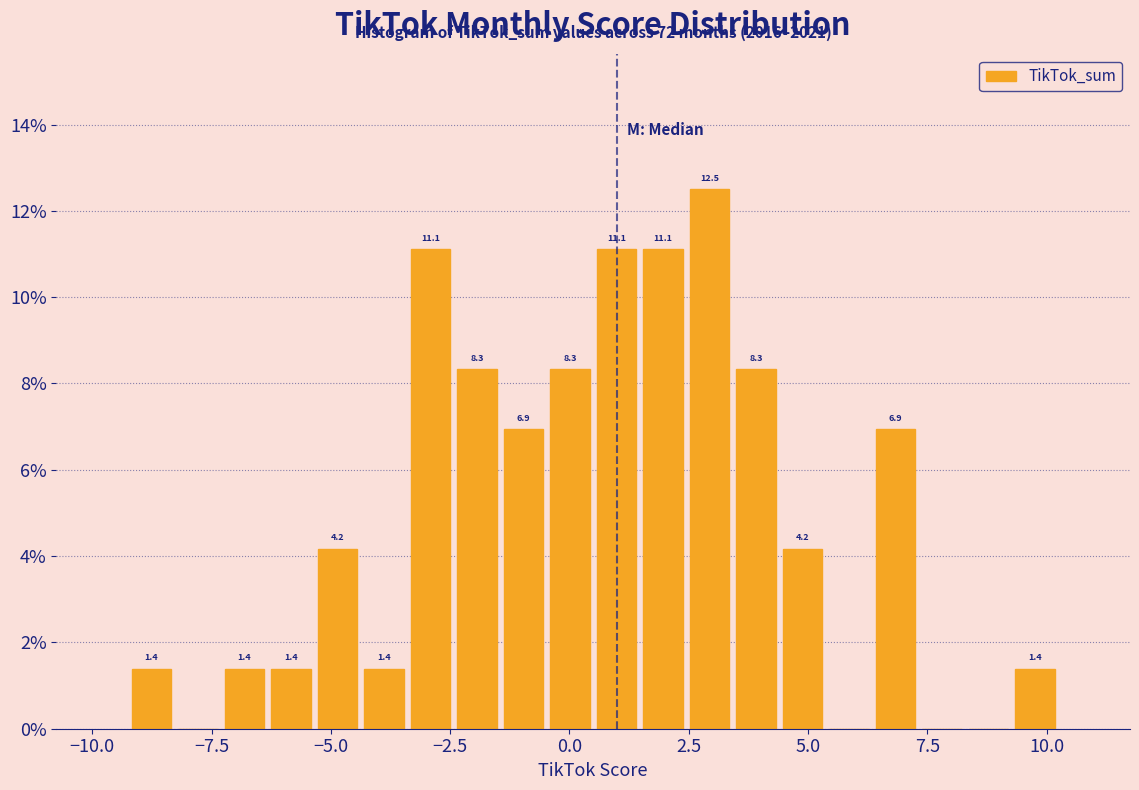

Around what value on the x-axis is the tallest bar? Give the approximate position of its centre, as read against the axis.

3.0